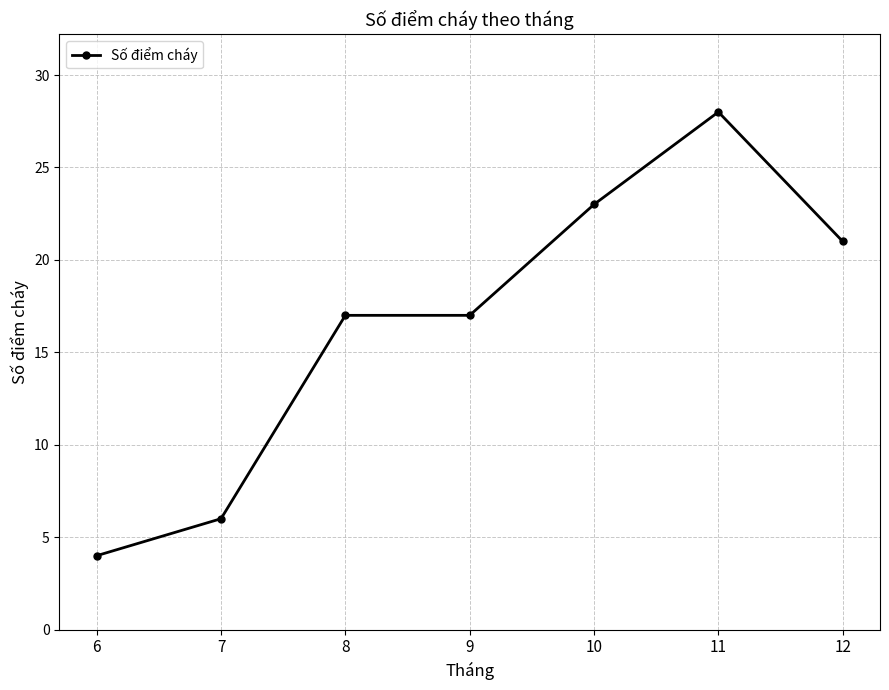

How many categories are shown in the chart?

7